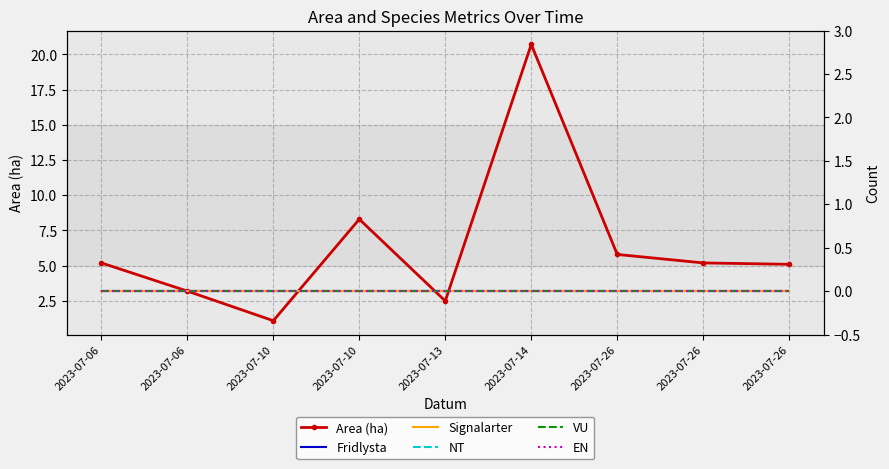

Which label corresponds to the smallest value in the chart?

2023-07-06